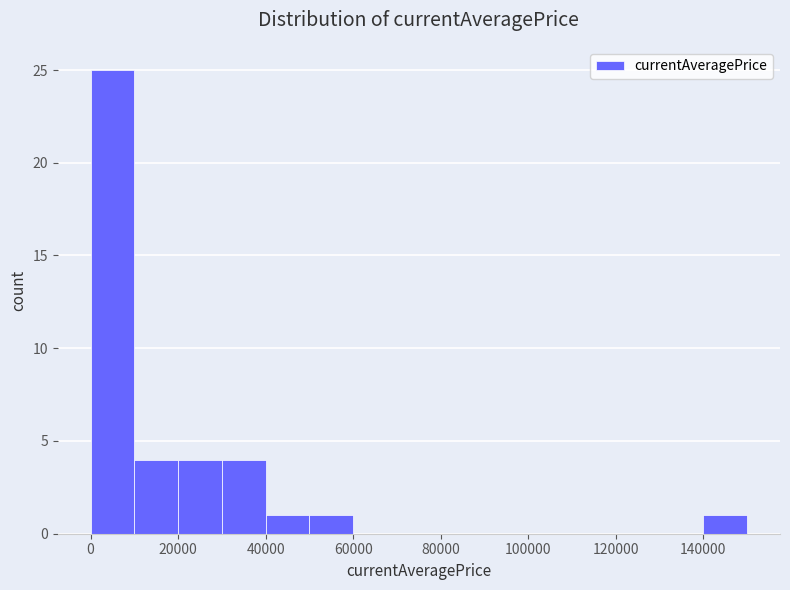

What is the height of the bar covering 20000 to 30000 on the x-axis? The values are not printed on the chart, so give them approximately, as read against the axis.

4